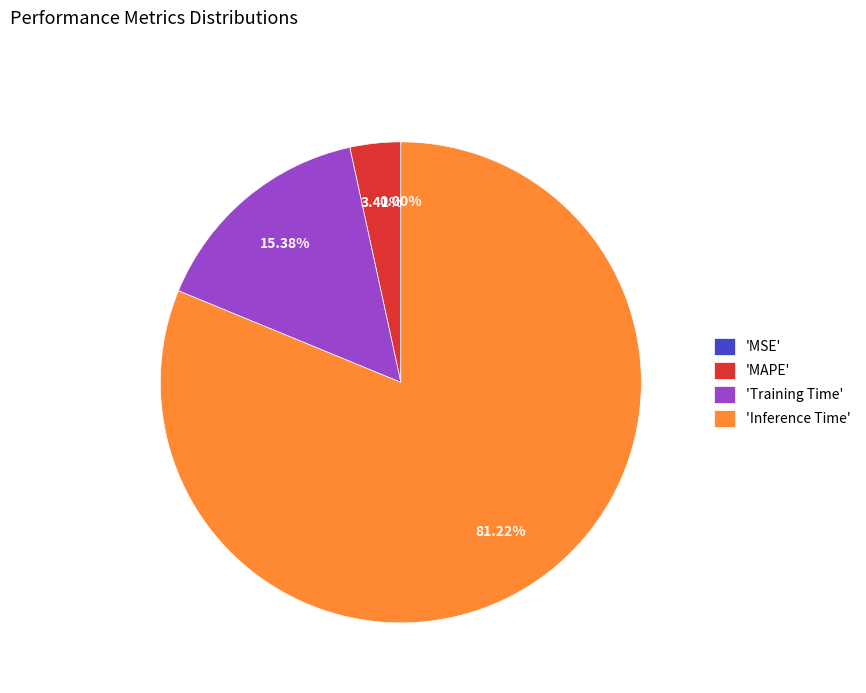

Is the sum of 'Inference Time' and 'MAPE' greater than half?

Yes